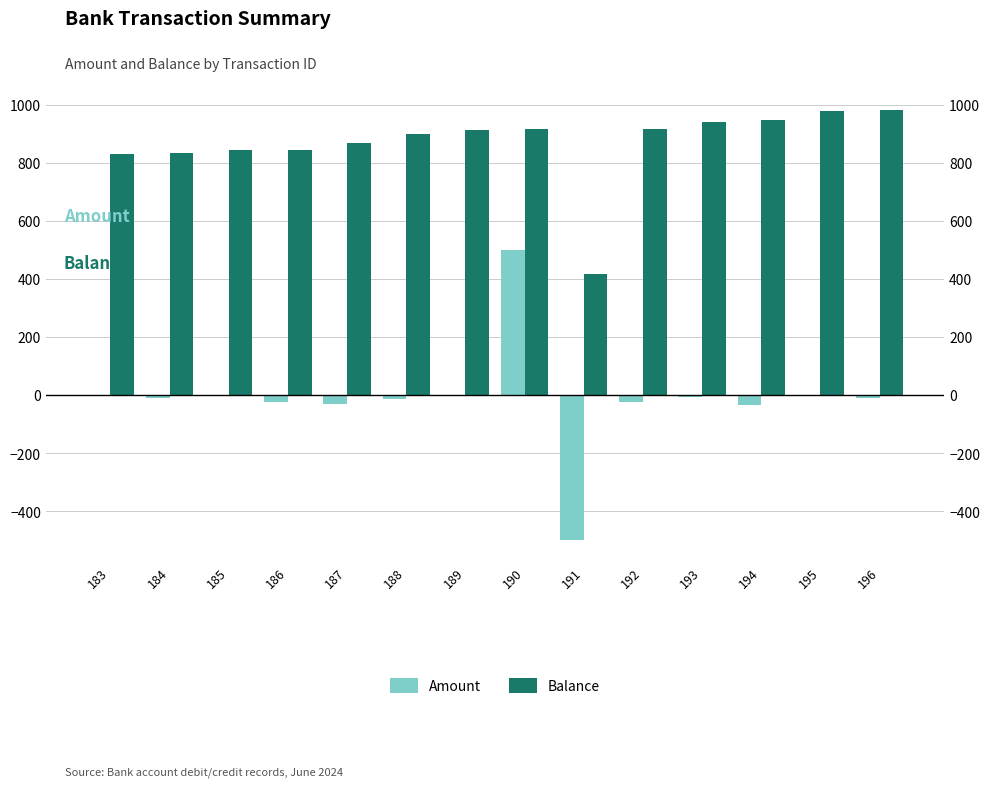

Rank the series by their maximum value, from lowest to highest.

Amount, Balance